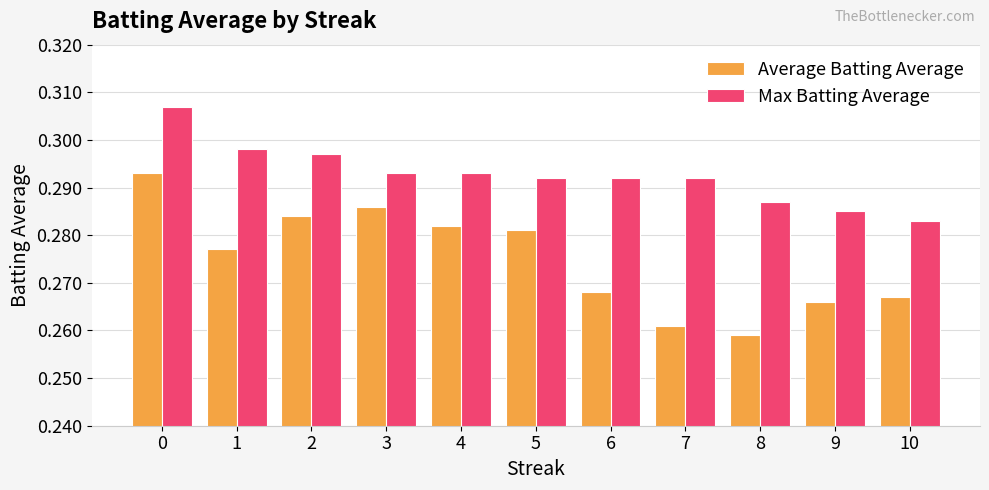

How many bars are there in each group?

2